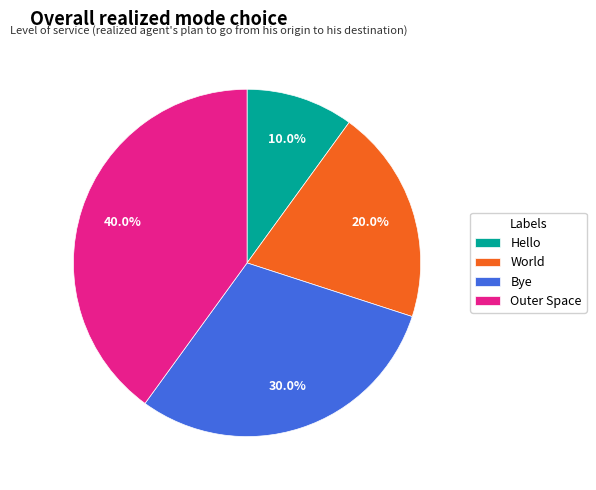

Combined, what portion of the pie is World and Outer Space?

60.0%